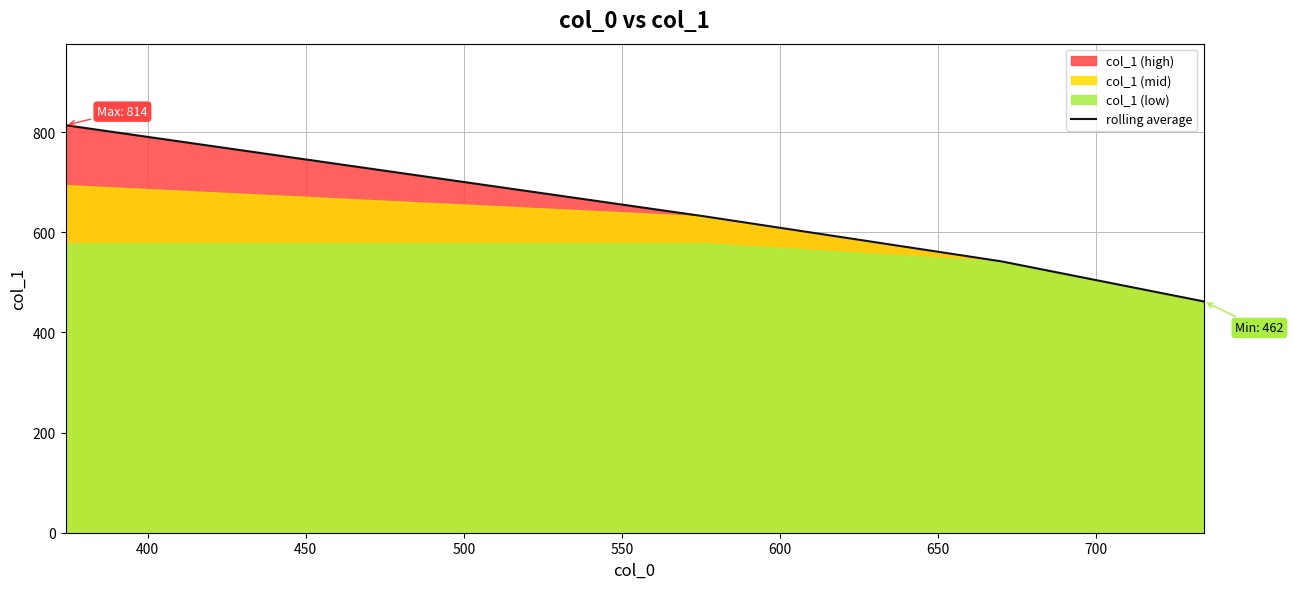

What is the maximum value for rolling average?

814